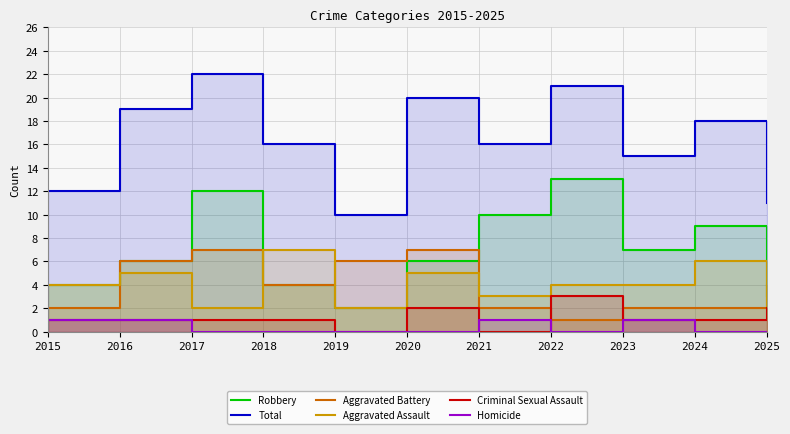

True or false: Aggravated Assault has more than 2 points higher than both neighbors.

True